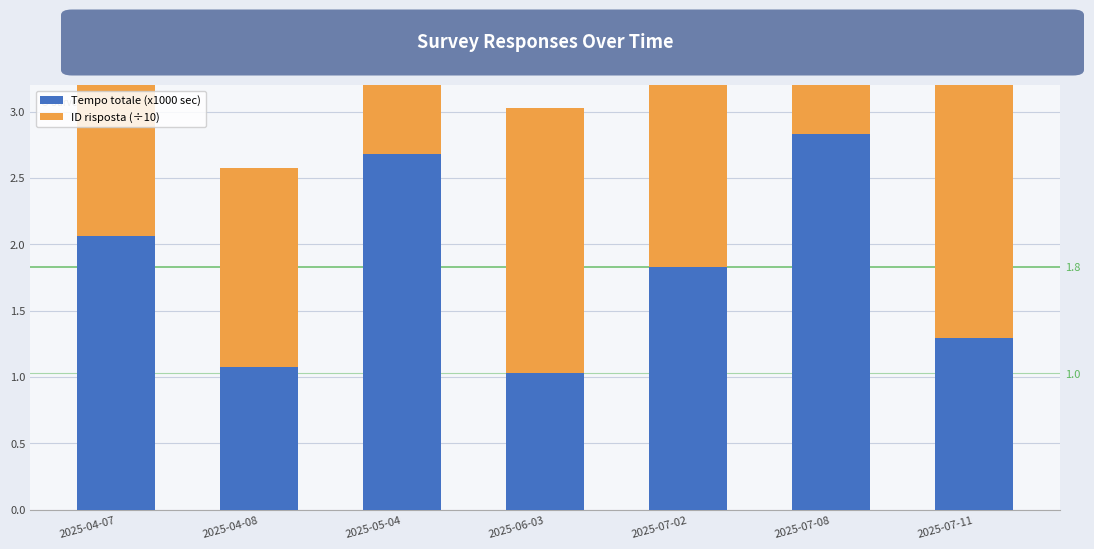

True or false: ID risposta (÷10) has a value of 2.4 at 2025-07-11.

True